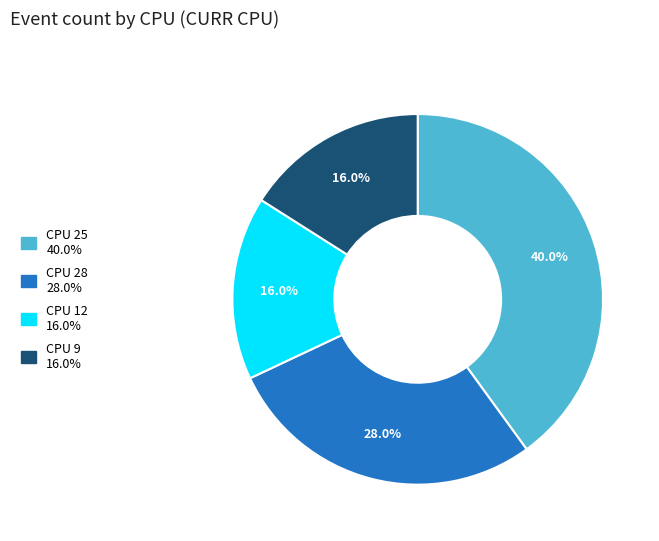

Does any single category account for the majority?

No